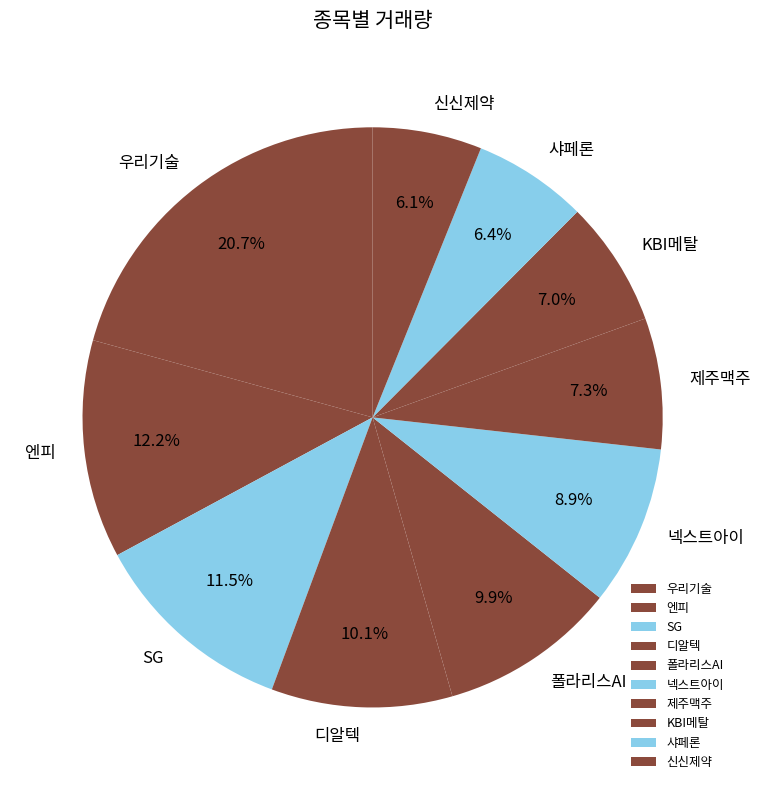

Which has a higher value, 우리기술 or 디알텍?

우리기술